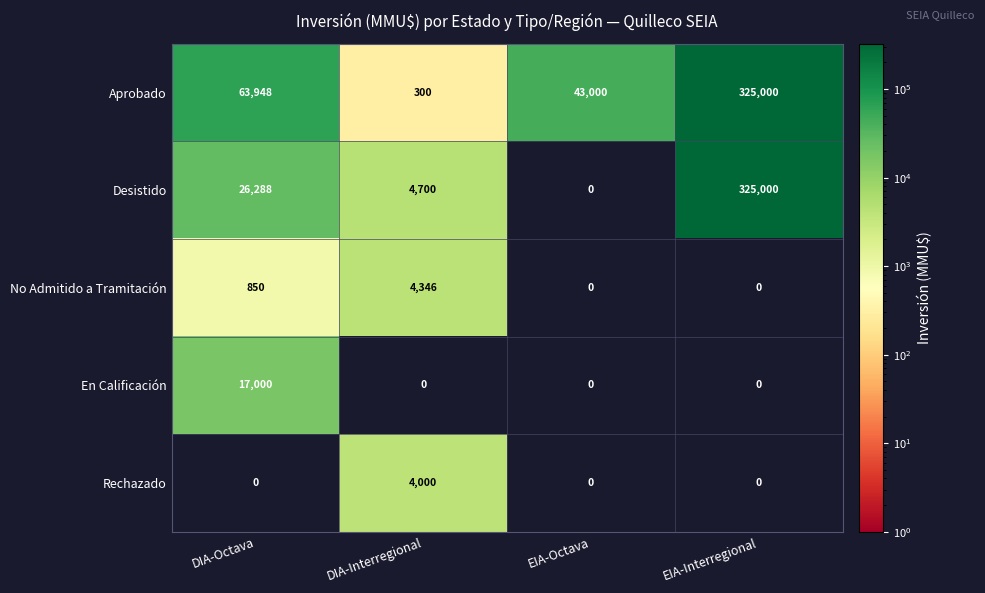

Reading right to left, extract all data points from this chart.

Aprobado: 325000	43000	300	63948
Desistido: 325000	0	4700	26288
No Admitido a Tramitación: 0	0	4346	850
En Calificación: 0	0	0	17000
Rechazado: 0	0	4000	0